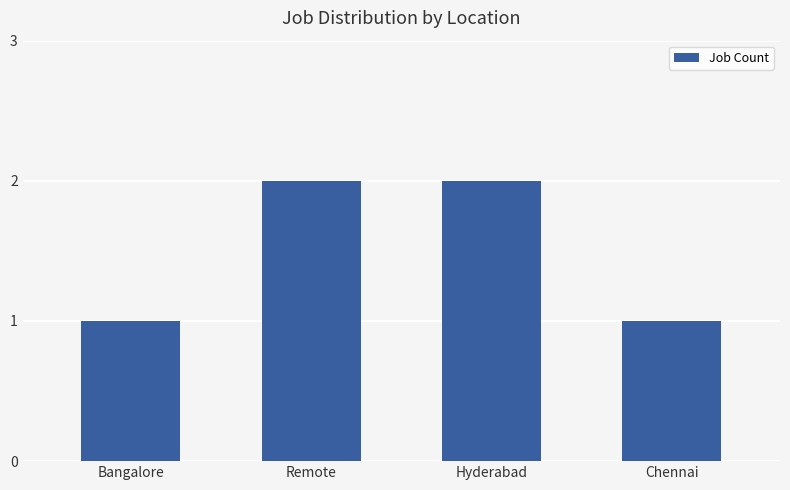

What is the label of the 1st bar from the left?

Bangalore